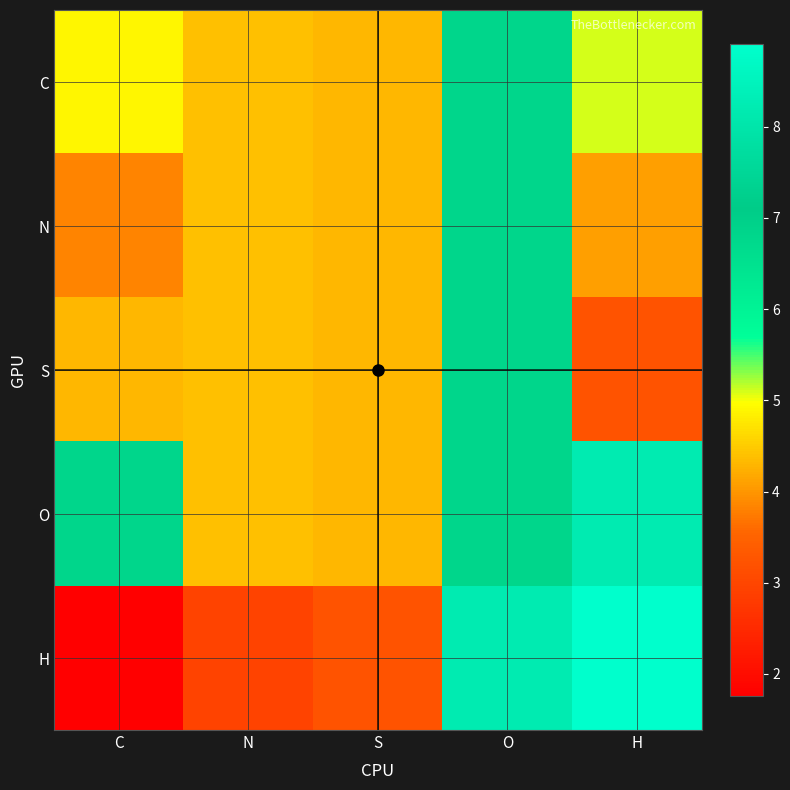

Reading right to left, list all the values displayed in this chart.

C: H=5.1	O=6.8	S=4.3	N=4.4	C=4.9
N: H=4.1	O=6.8	S=4.3	N=4.4	C=3.8
S: H=3.2	O=6.8	S=4.3	N=4.4	C=4.3
O: H=8.2	O=6.8	S=4.3	N=4.4	C=6.8
H: H=8.9	O=8.2	S=3.2	N=2.9	C=1.8